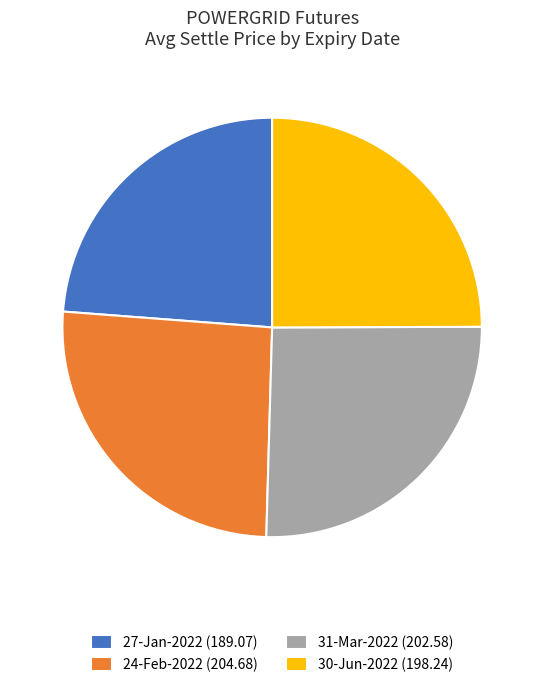

Approximately how many times larger is the value at 24-Feb-2022 (204.68) compared to 31-Mar-2022 (202.58)?

1.0